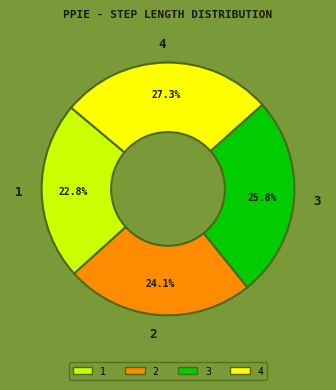

Does 2 represent more than half of the total?

No